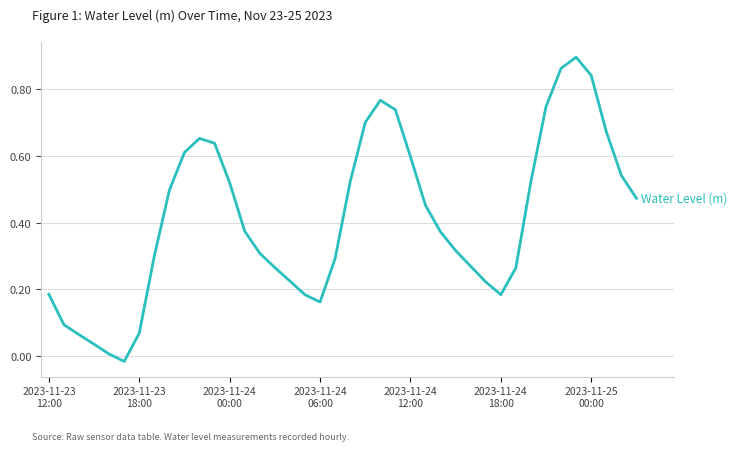

Does the chart have visible grid lines?

Yes